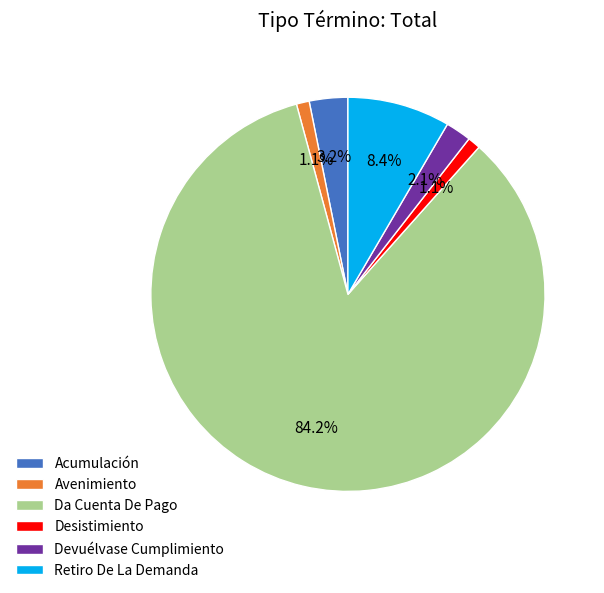

Which slice is the largest?

Da Cuenta De Pago